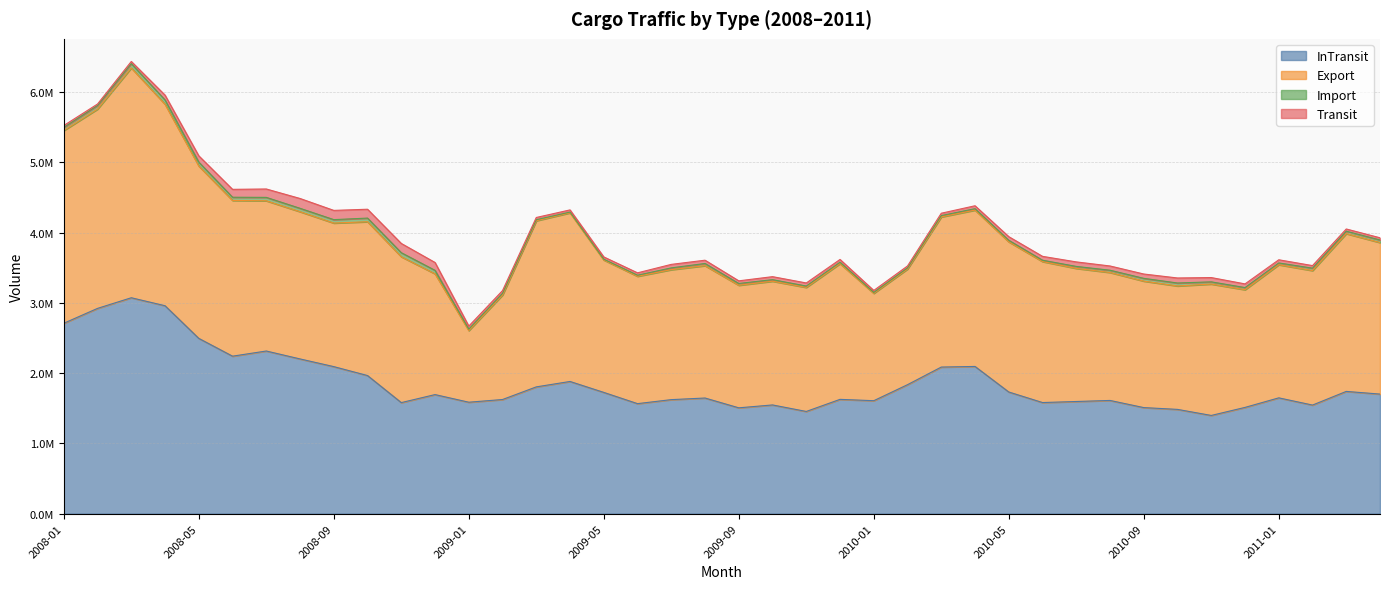

Which series has the widest spread of values?

Export